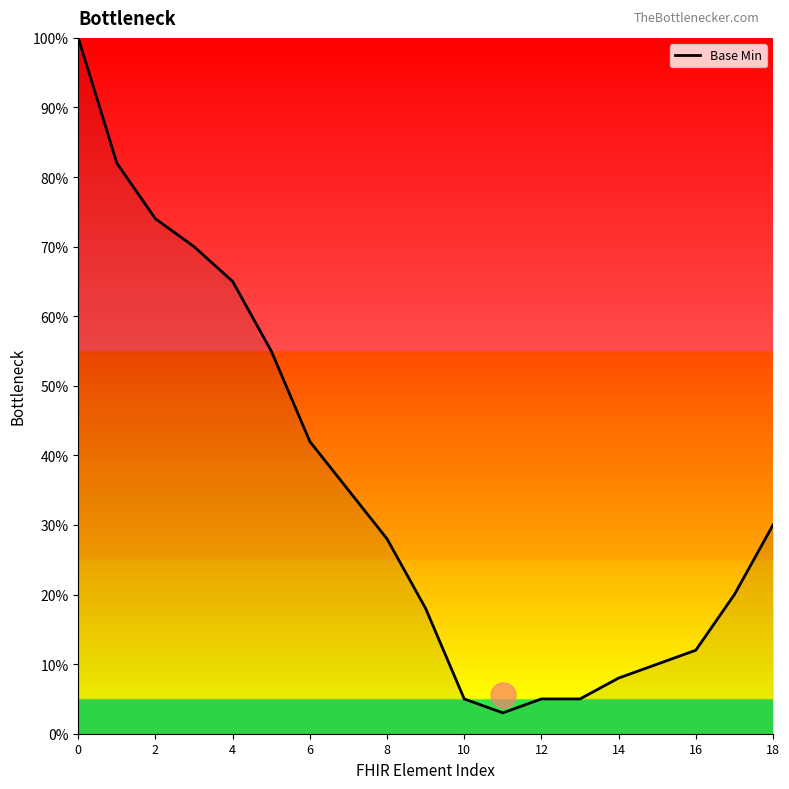

What is the difference between the maximum and minimum values?

1.0